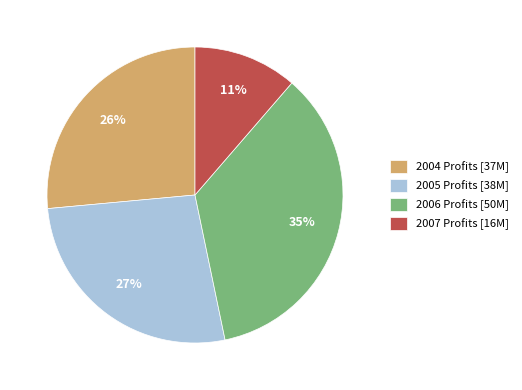

Which slice is the largest?

2006 Profits [50M]